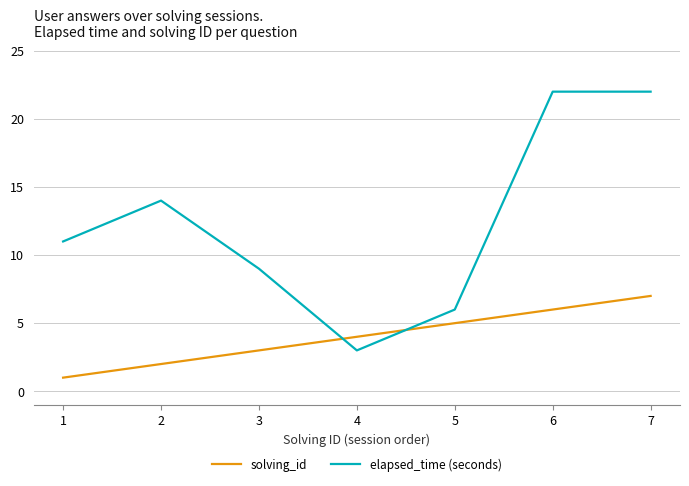

Count the elapsed_time (seconds) values in the range 6 to 22.

6